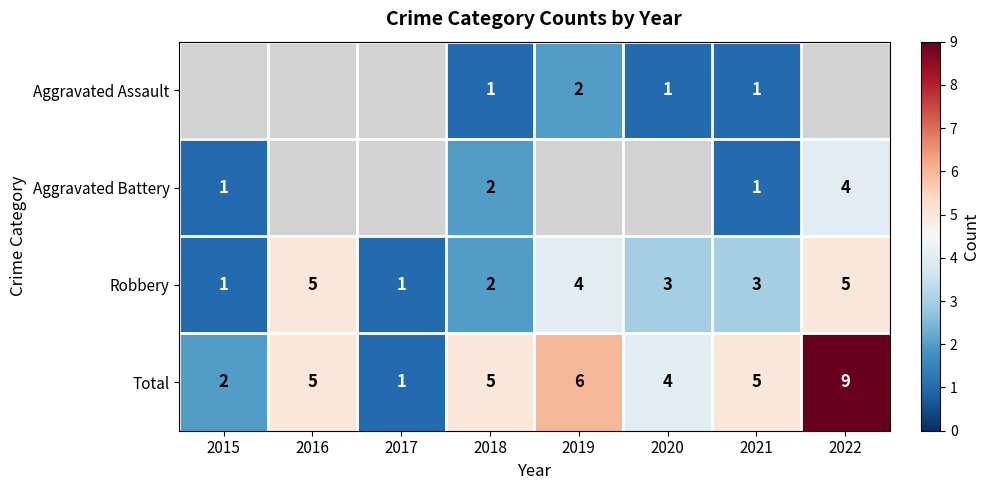

What is the greatest value displayed?

9.0